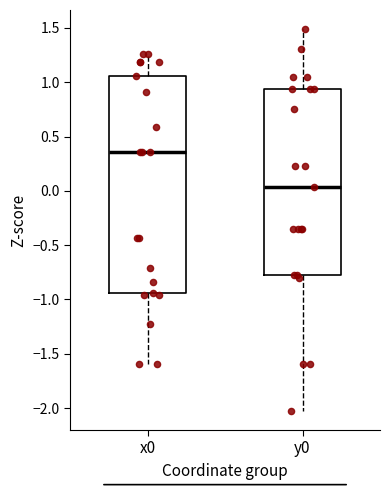

Which box's median line is the lowest?

y0